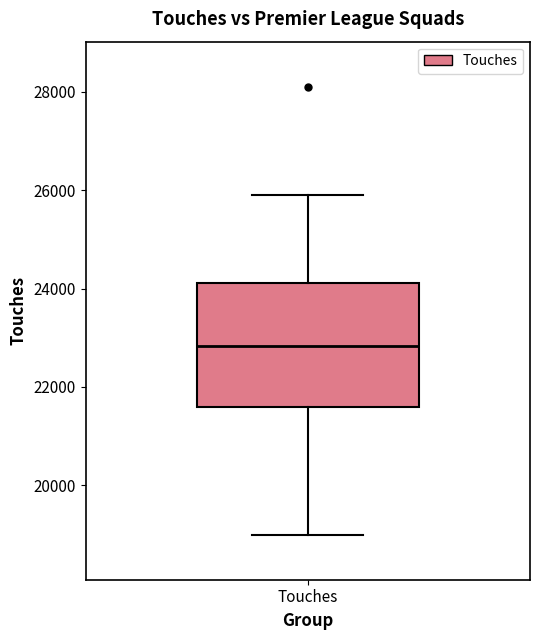

Read this box plot against the y-axis: the position of the median line, the range covered by the box, and the ends of both whiskers. The values are not printed on the chart, so give them approximately, as read against the axis.

median 22800, box 21600 to 24200, whiskers 19000 to 26000